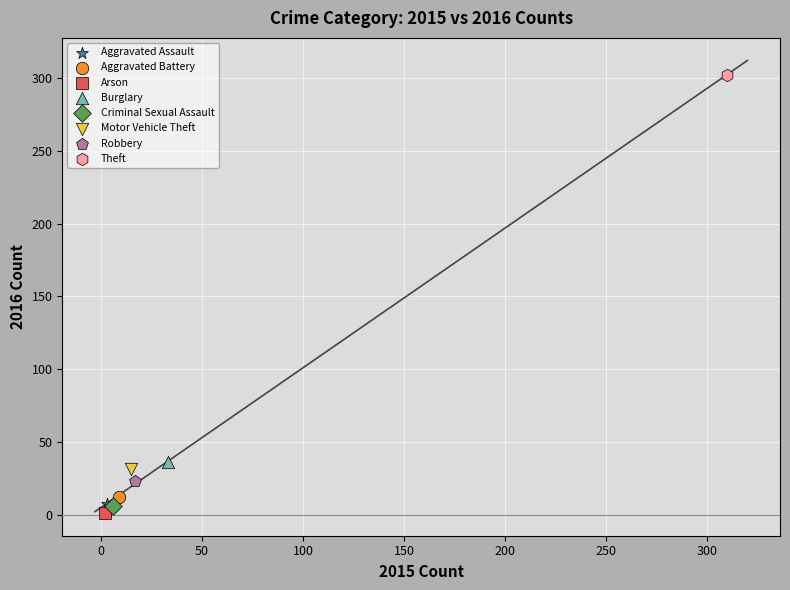

What are all the series names shown in the legend?

Aggravated Assault, Aggravated Battery, Arson, Burglary, Criminal Sexual Assault, Motor Vehicle Theft, Robbery, Theft